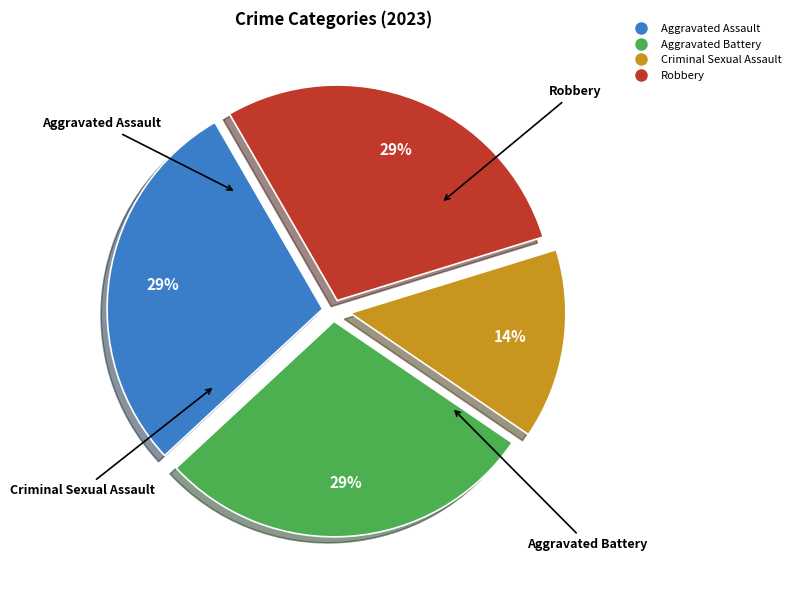

What percentage is the Criminal Sexual Assault slice, to the nearest percent?

14%